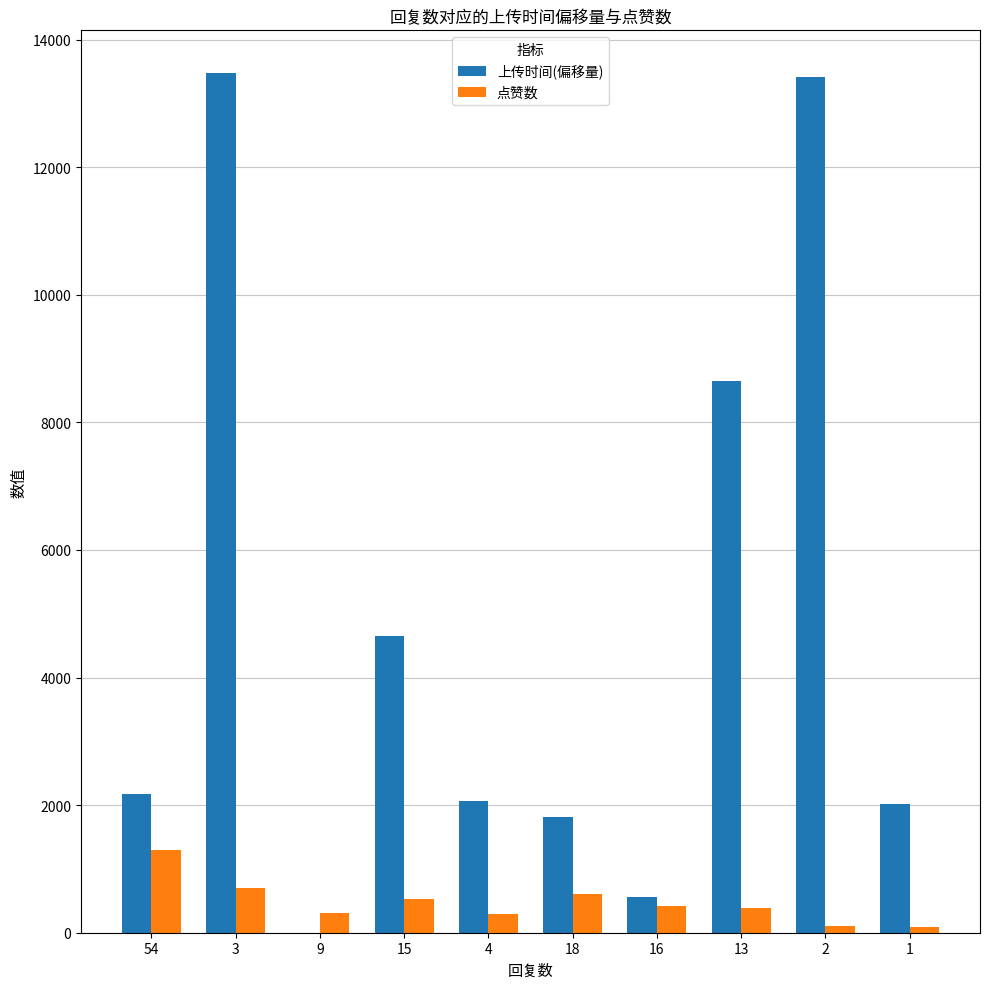

Which series has the largest total across all categories?

上传时间(偏移量)